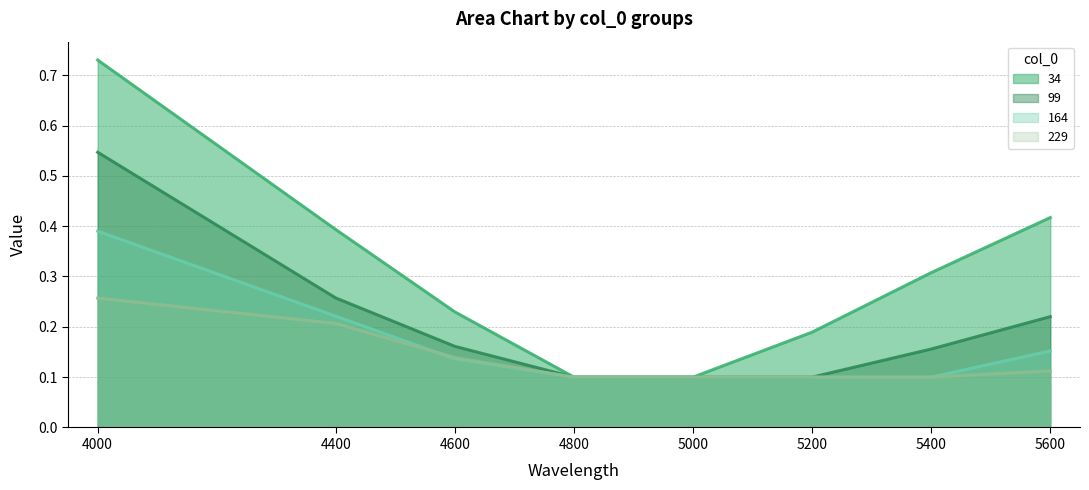

What is the sum of the 164 values at 5400 and 4000?

0.5